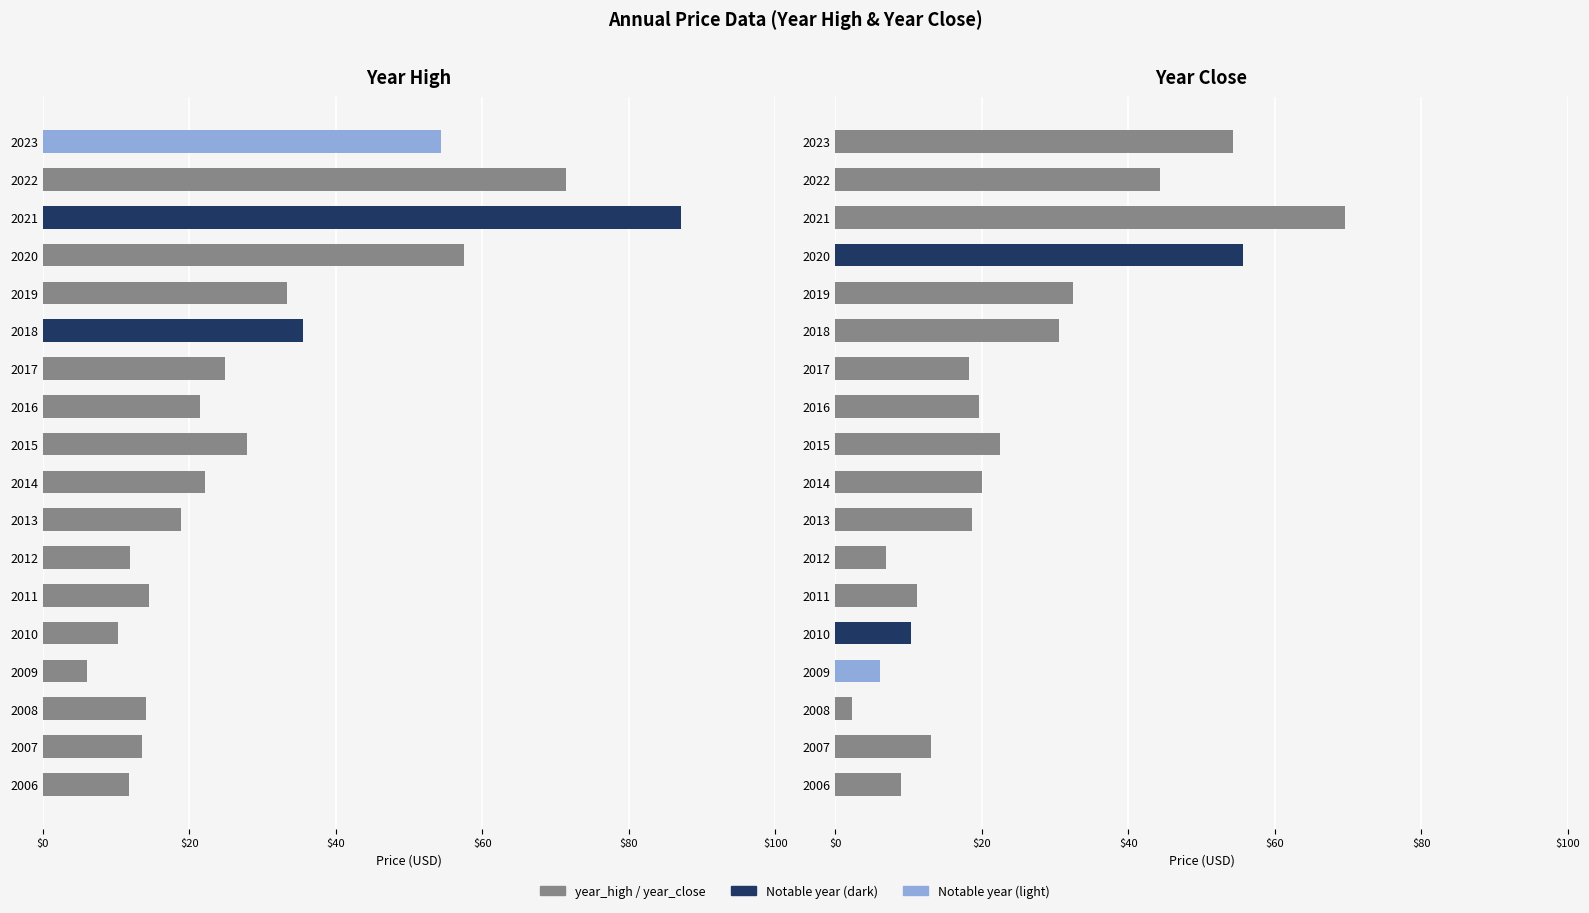

The year_high series shows 54.3 at 2023. True or false?

True